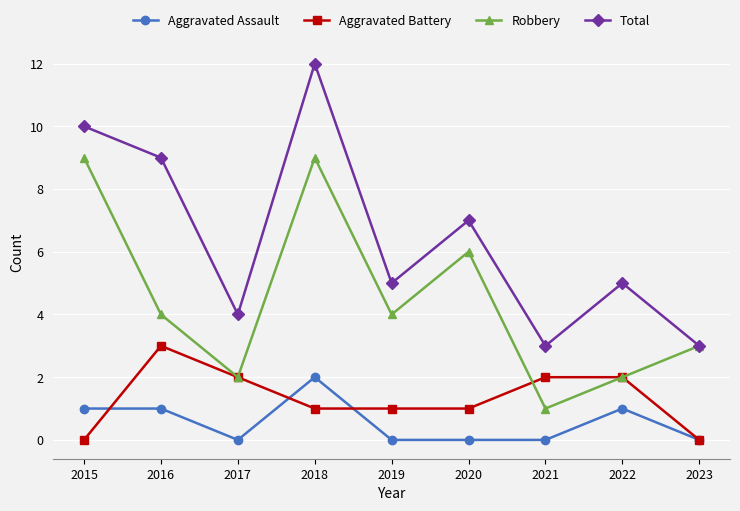

What is the total value across all series at 2023?

6